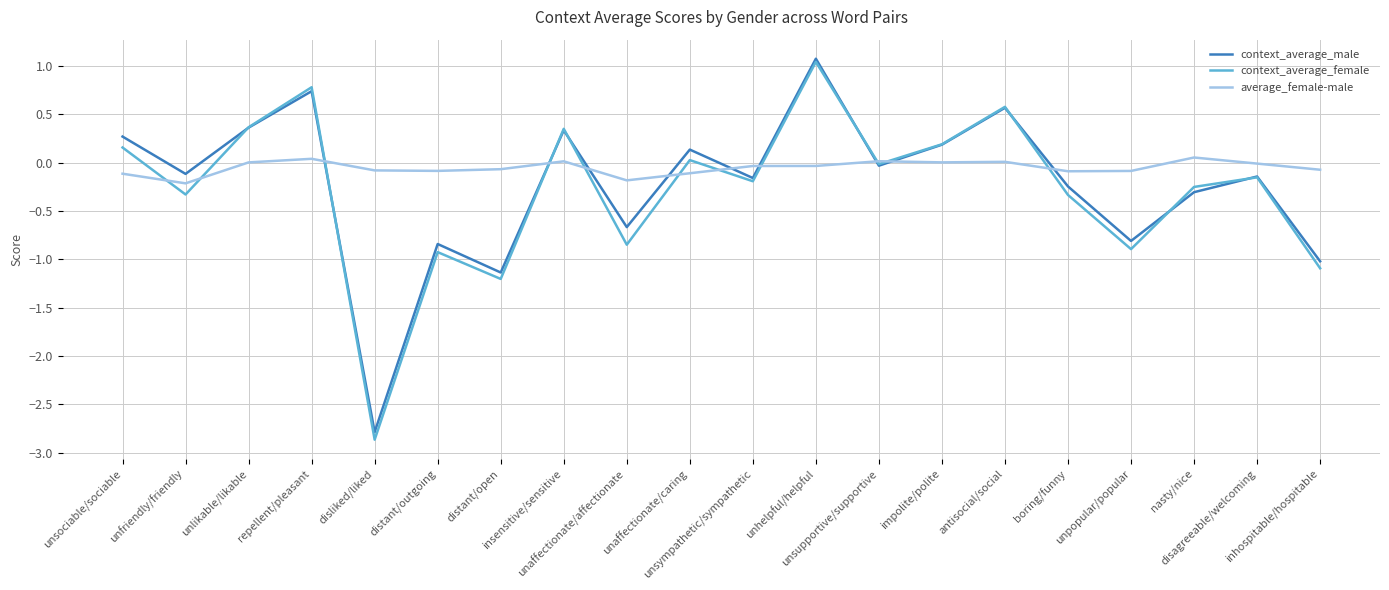

After their last crossing, which series has the higher values: average_female-male or context_average_male?

average_female-male